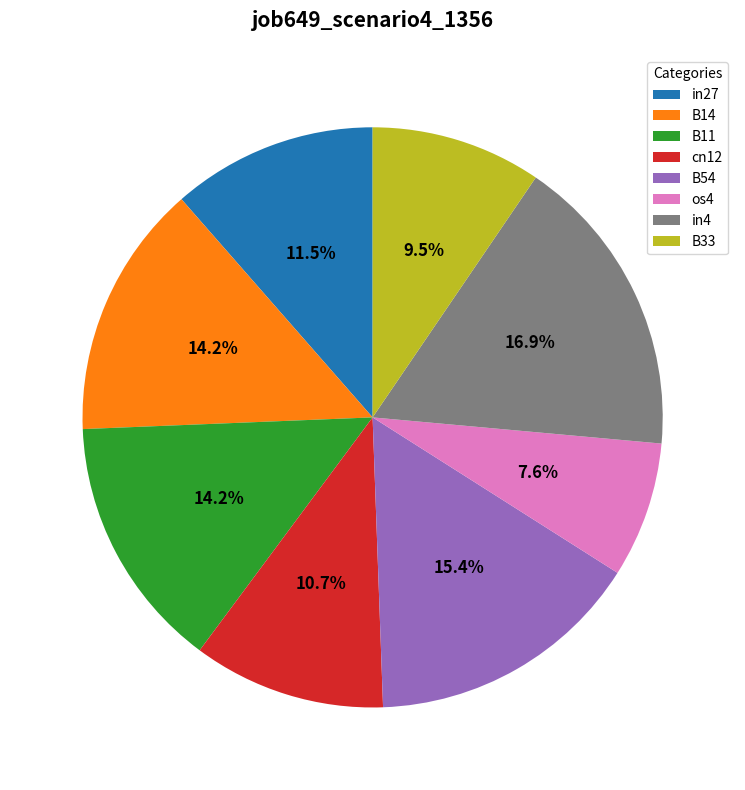

How much of the chart is everything except B11?

85.8%